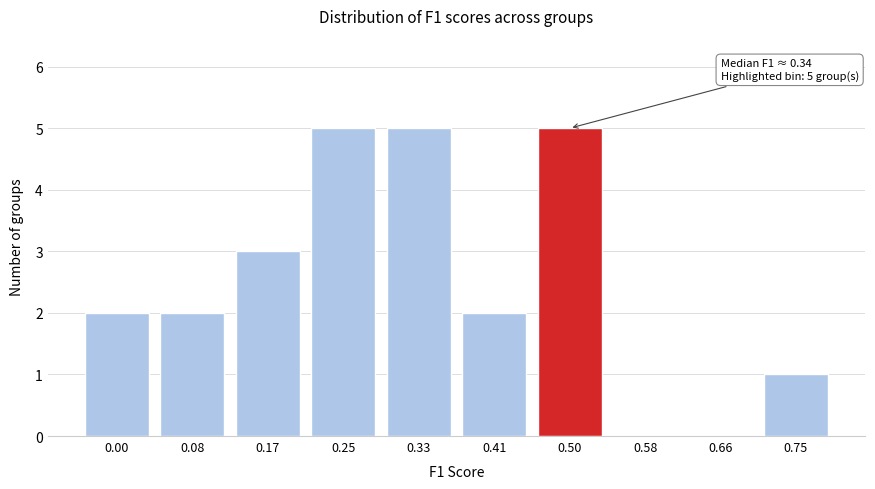

Reading left to right, transcribe all the data shown in this chart.

0.00=2	0.08=2	0.17=3	0.25=5	0.33=5	0.41=2	0.50=5	0.58=0	0.66=0	0.75=1